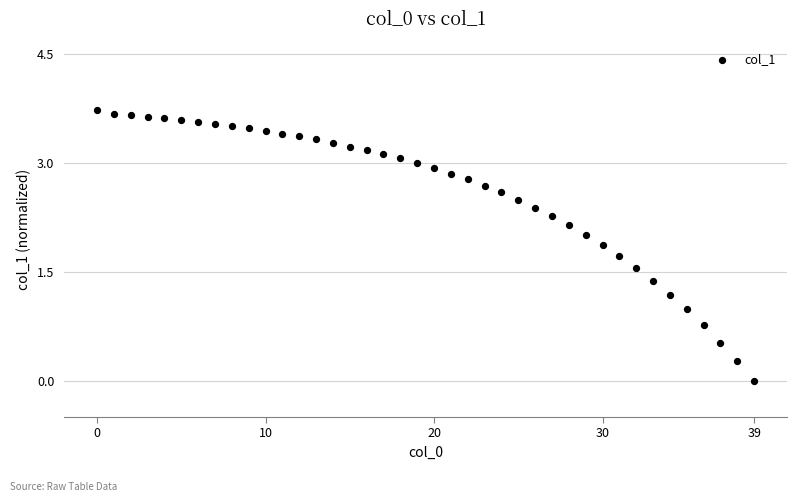

What is the range of Y values (max minus min)?

3.7